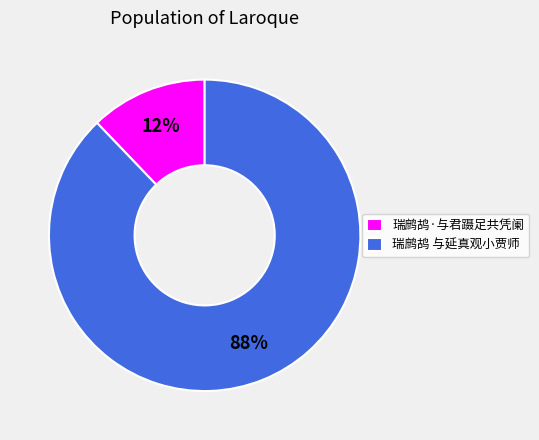

To the nearest percent, what is the average slice percentage?

50%